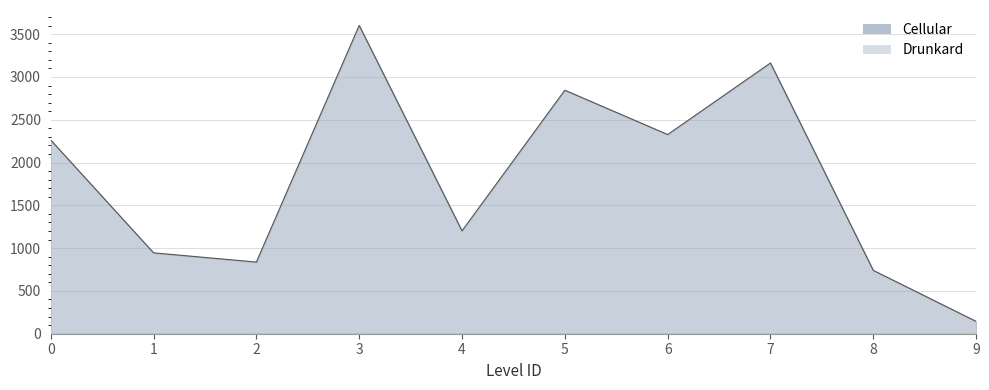

List the labels in order of value, smallest first.

9, 8, 2, 1, 4, 0, 6, 5, 7, 3